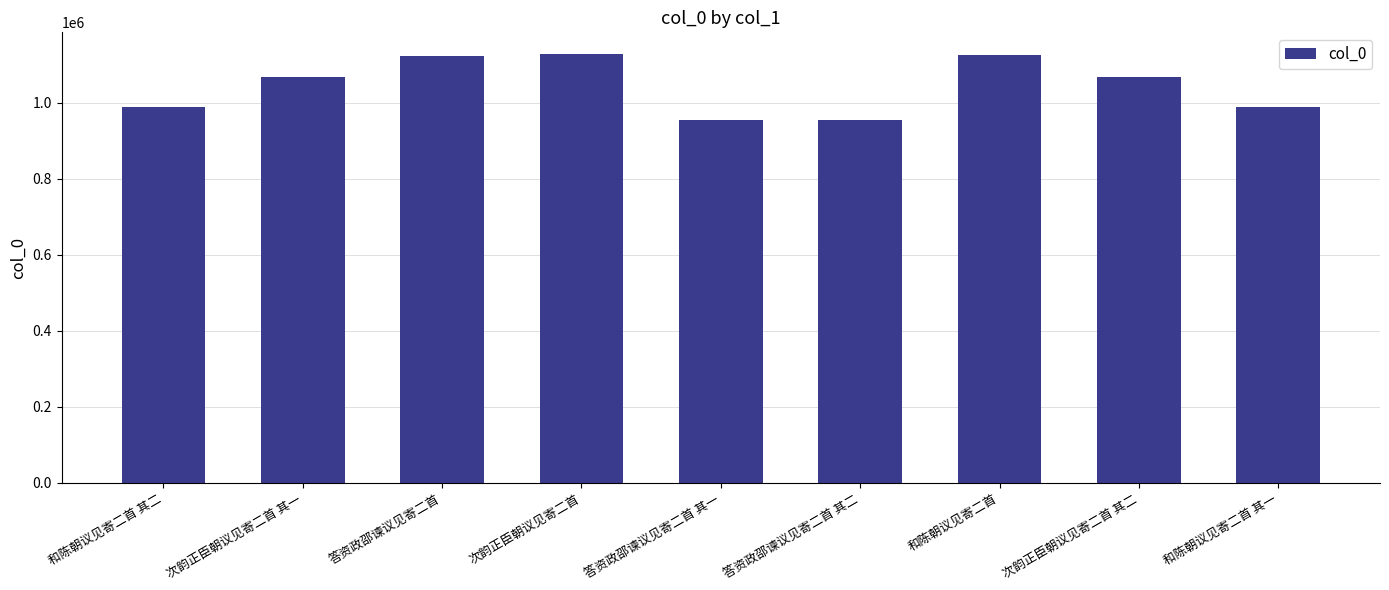

Is it true that the value at 答资政邵谏议见寄二首 其一 is 953886?

True